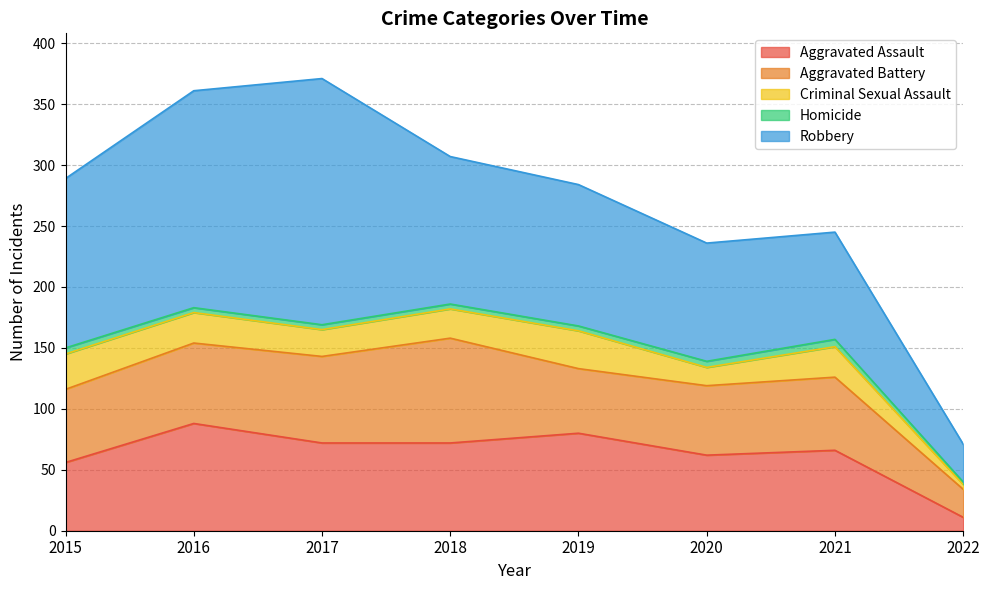

Between which two adjacent categories do Aggravated Battery and Aggravated Assault first intersect?

2015 and 2016